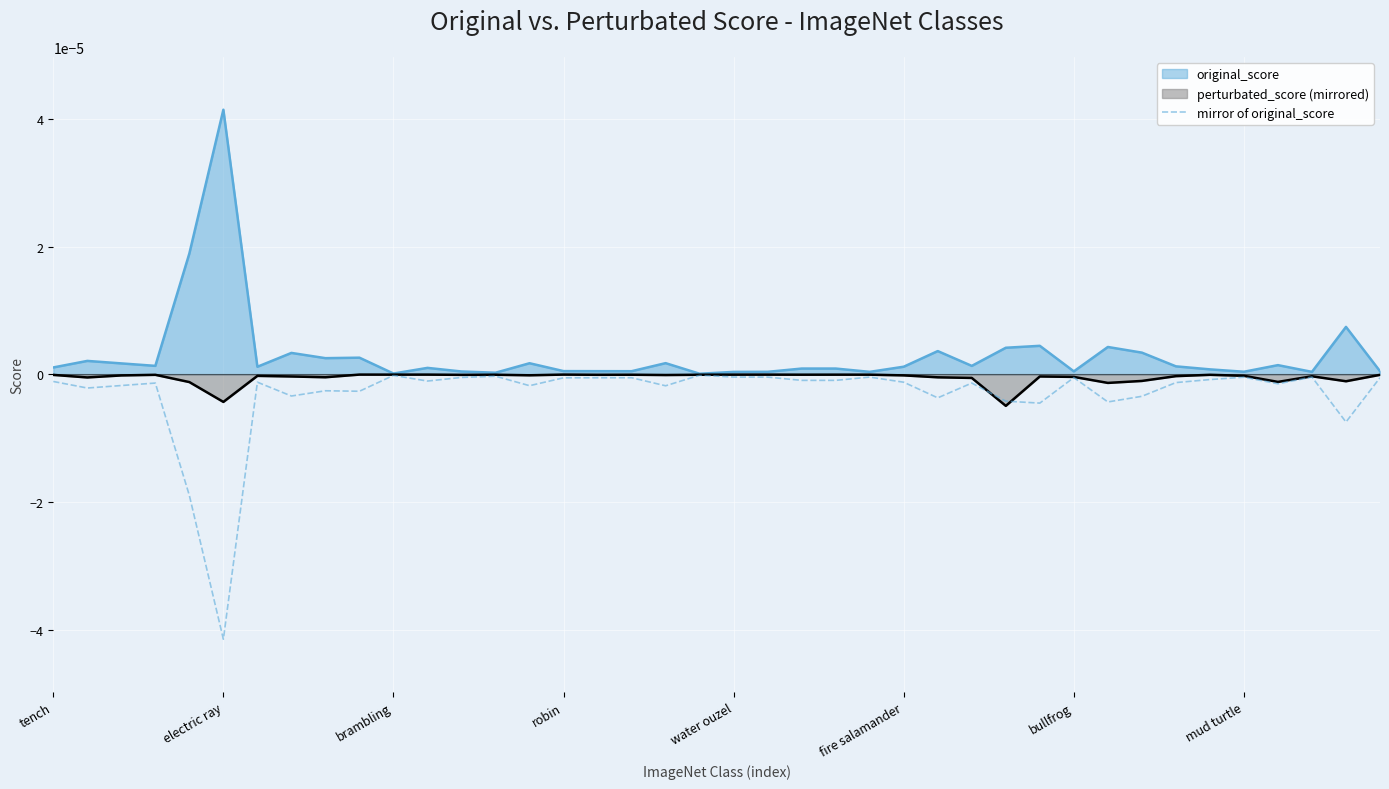

Which has a higher value, 13 or 8?

13